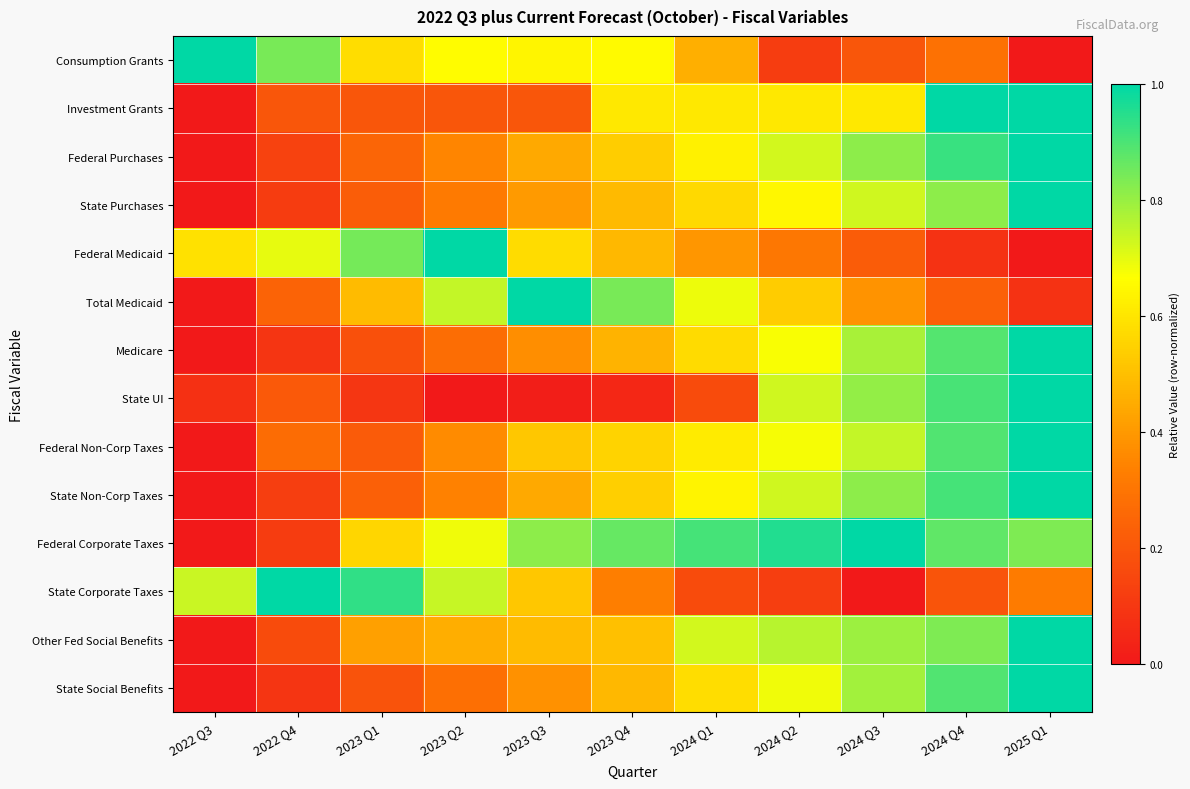

How many categories are shown in the chart?

11